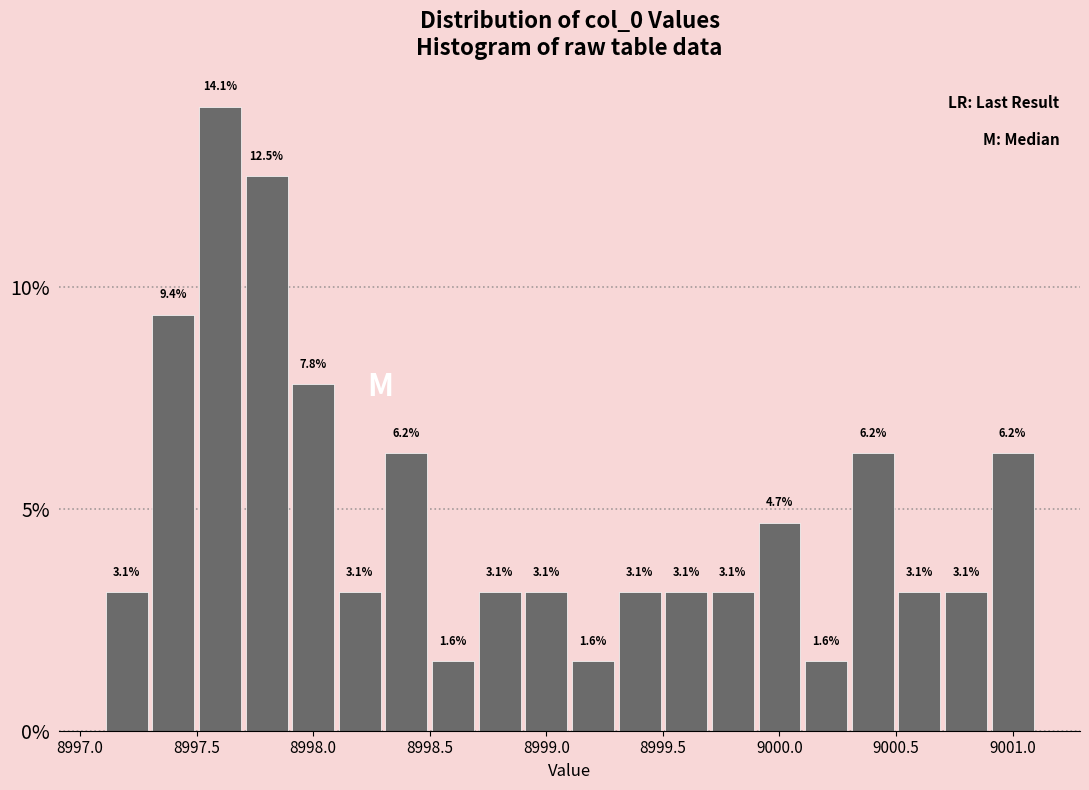

Reading left to right, list every bar in this chart as the range it spans on the x-axis followed by its height.

8997.1 to 8997.3: 3.1
8997.3 to 8997.5: 9.4
8997.5 to 8997.7: 14.1
8997.7 to 8997.9: 12.5
8997.9 to 8998.1: 7.8
8998.1 to 8998.3: 3.1
8998.3 to 8998.5: 6.2
8998.5 to 8998.7: 1.6
8998.7 to 8998.9: 3.1
8998.9 to 8999.1: 3.1
8999.1 to 8999.3: 1.6
8999.3 to 8999.5: 3.1
8999.5 to 8999.7: 3.1
8999.7 to 8999.9: 3.1
8999.9 to 9000.1: 4.7
9000.1 to 9000.3: 1.6
9000.3 to 9000.5: 6.2
9000.5 to 9000.7: 3.1
9000.7 to 9000.9: 3.1
9000.9 to 9001.1: 6.2